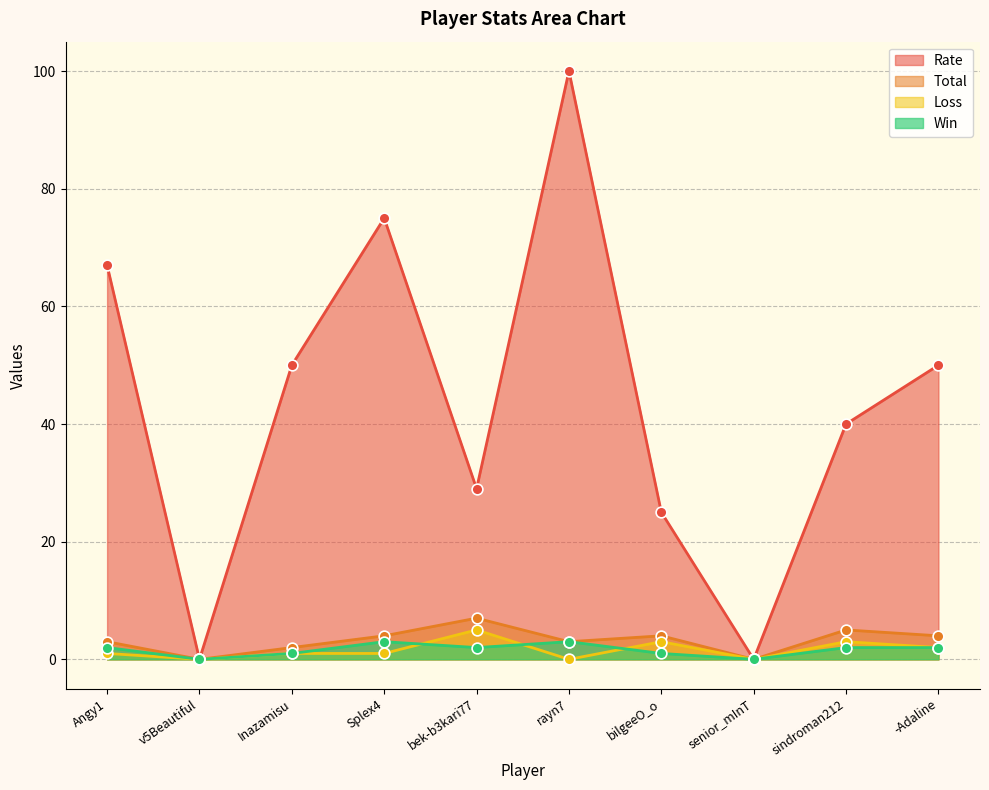

Which series reaches the maximum Y coordinate?

Rate